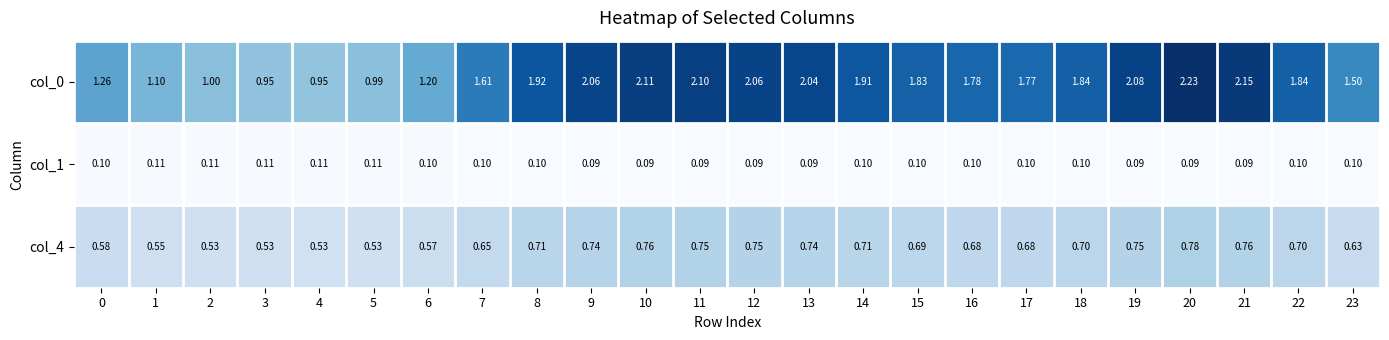

Between 6 and 22, which series saw the biggest shift?

col_0